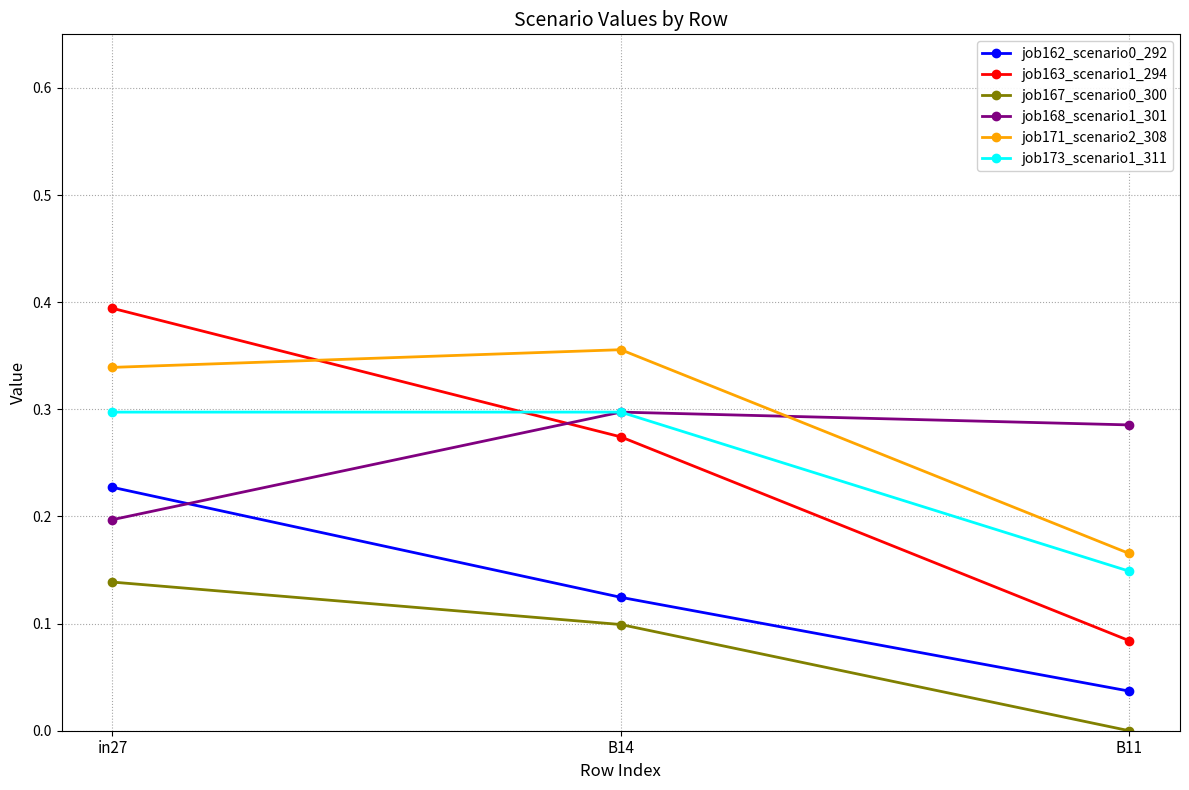

Which series has the largest range (max minus min)?

job163_scenario1_294